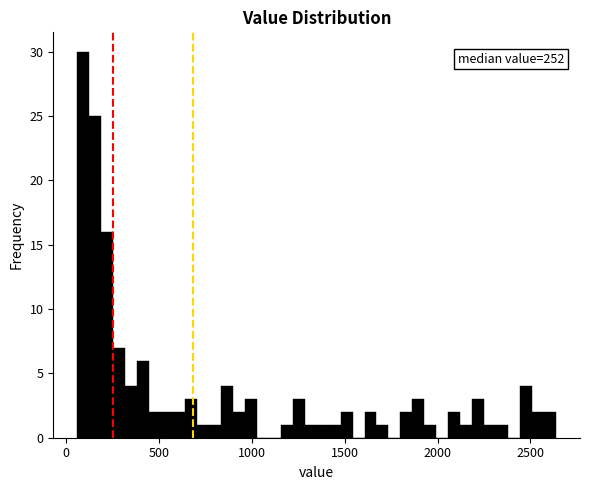

Read against the x-axis, roughly where is the centre of the tallest bar?

100